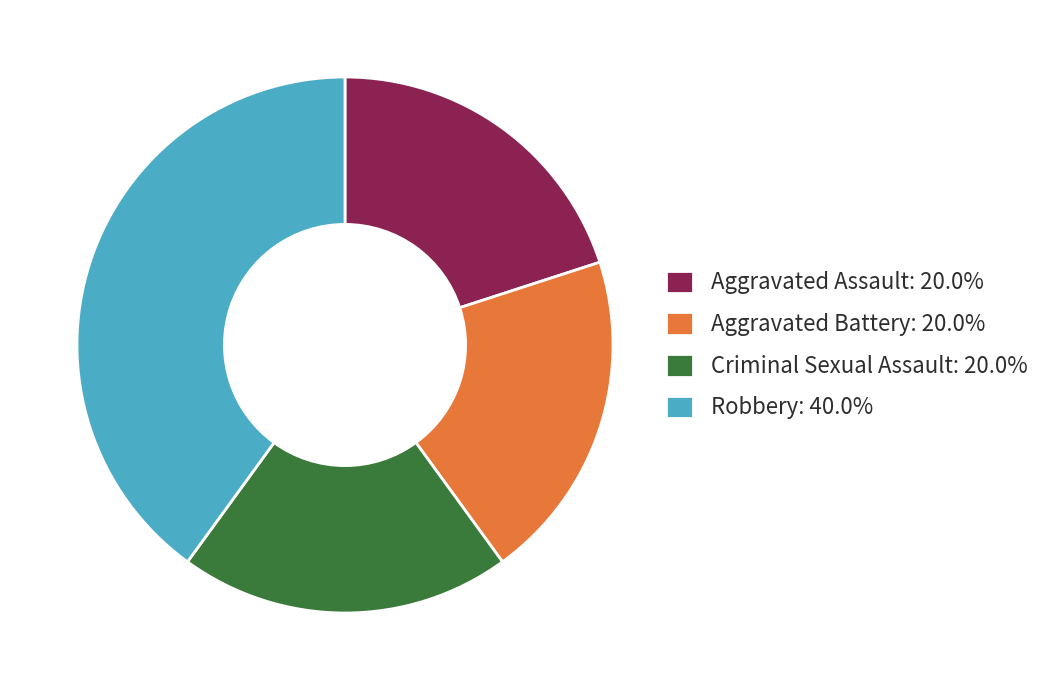

Combined, do Robbery: 40.0% and Aggravated Assault: 20.0% account for over 50%?

Yes